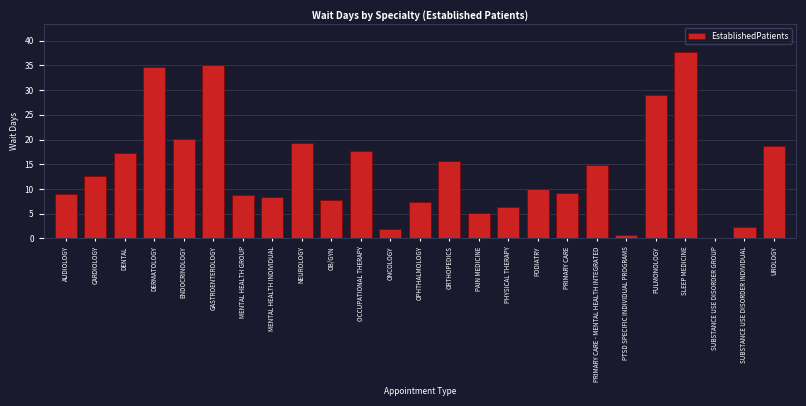

Reading left to right, transcribe all the data shown in this chart.

AUDIOLOGY=9.0	CARDIOLOGY=12.6	DENTAL=17.2	DERMATOLOGY=34.7	ENDOCRINOLOGY=20.1	GASTROENTEROLOGY=35.0	MENTAL HEALTH GROUP=8.7	MENTAL HEALTH INDIVIDUAL=8.3	NEUROLOGY=19.4	OB/GYN=7.8	OCCUPATIONAL THERAPY=17.6	ONCOLOGY=1.9	OPHTHALMOLOGY=7.4	ORTHOPEDICS=15.7	PAIN MEDICINE=5.2	PHYSICAL THERAPY=6.3	PODIATRY=10.0	PRIMARY CARE=9.2	PRIMARY CARE - MENTAL HEALTH INTEGRATED=14.9	PTSD SPECIFIC INDIVIDUAL PROGRAMS=0.7	PULMONOLOGY=29.1	SLEEP MEDICINE=37.7	SUBSTANCE USE DISORDER GROUP=0.0	SUBSTANCE USE DISORDER INDIVIDUAL=2.3	UROLOGY=18.7